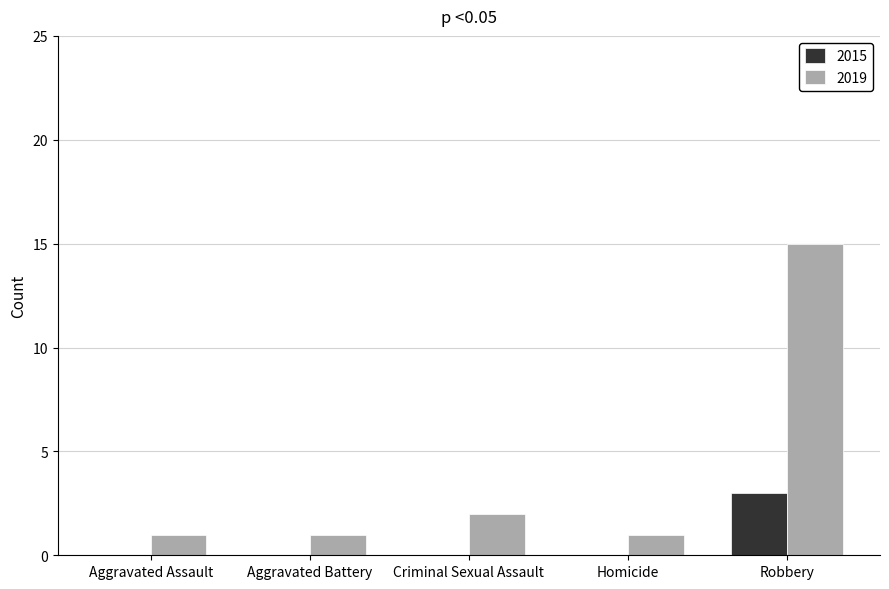

Which series changed the most between Aggravated Battery and Robbery?

2019